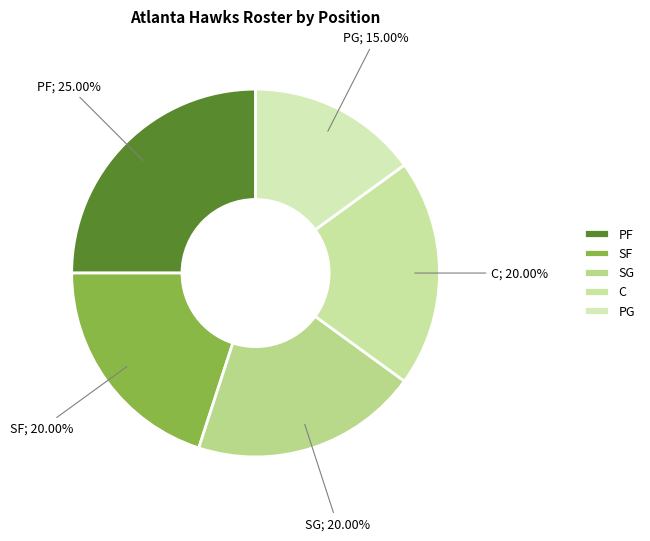

Approximately how many times larger is the value at C compared to SG?

1.0